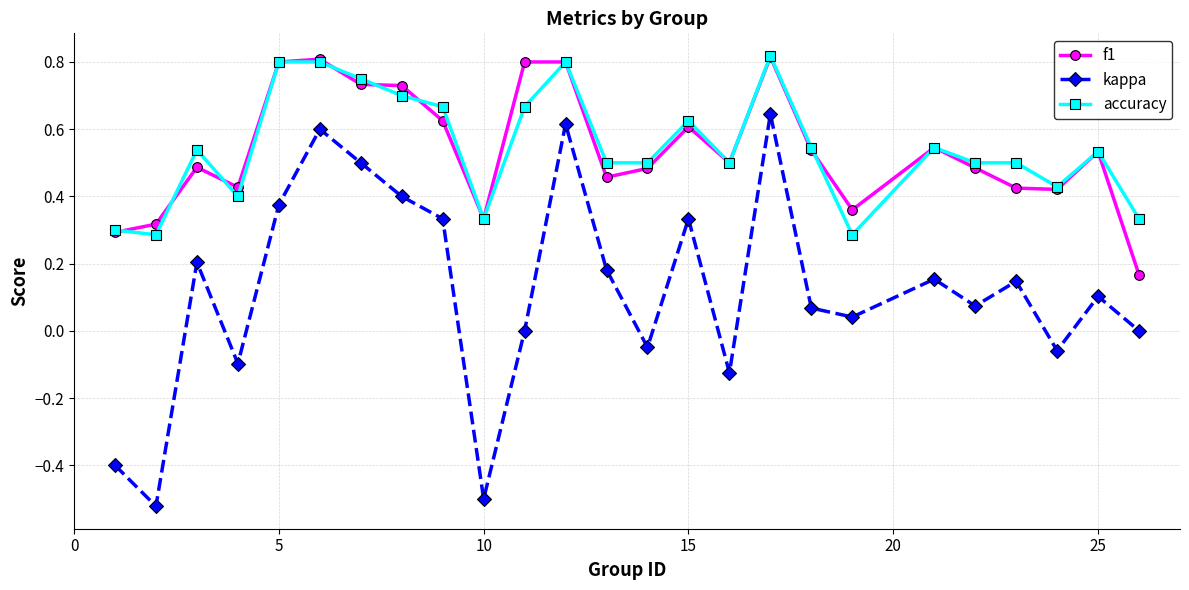

True or false: f1 and kappa cross at least once.

False